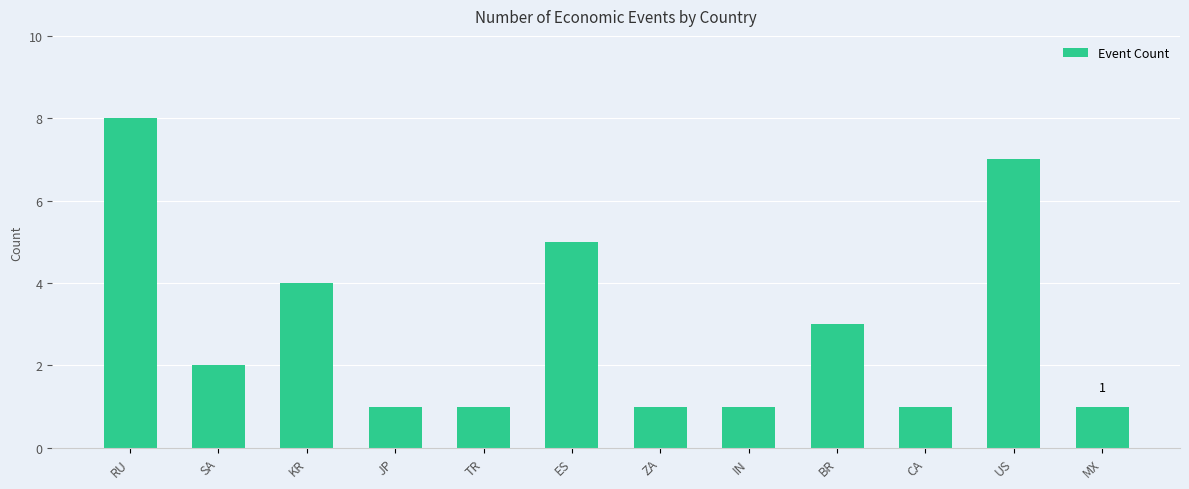

What is the maximum value shown in the chart?

8